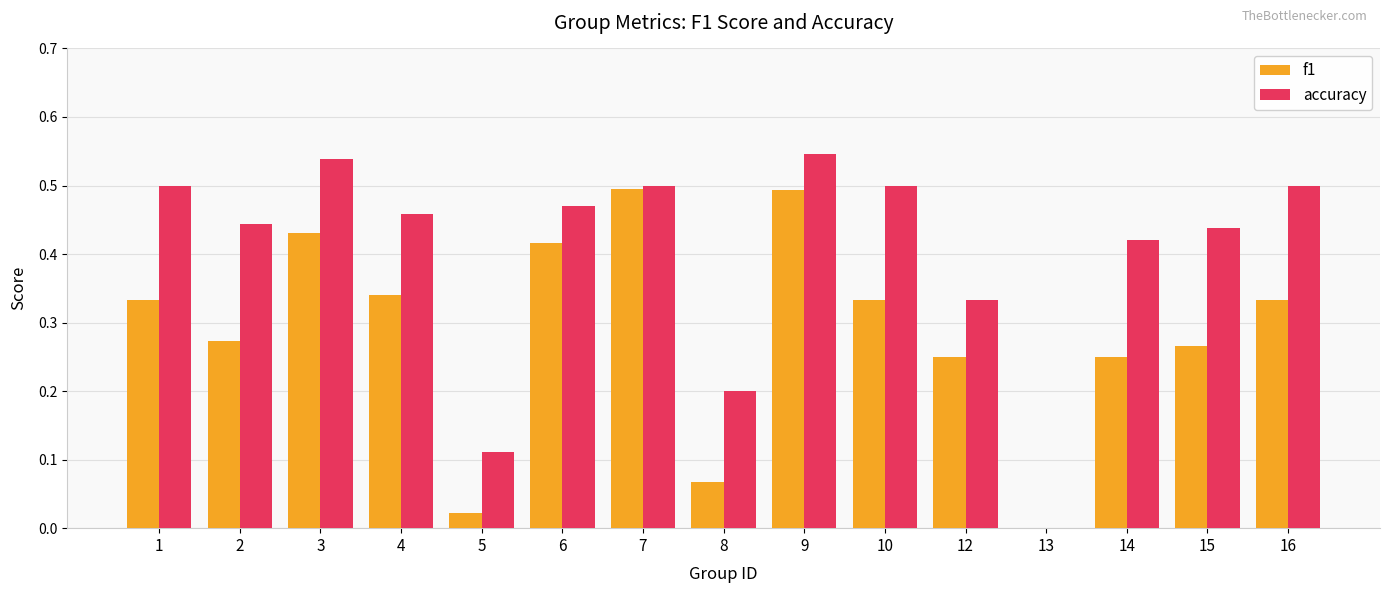

How many values in f1 are above zero?

14